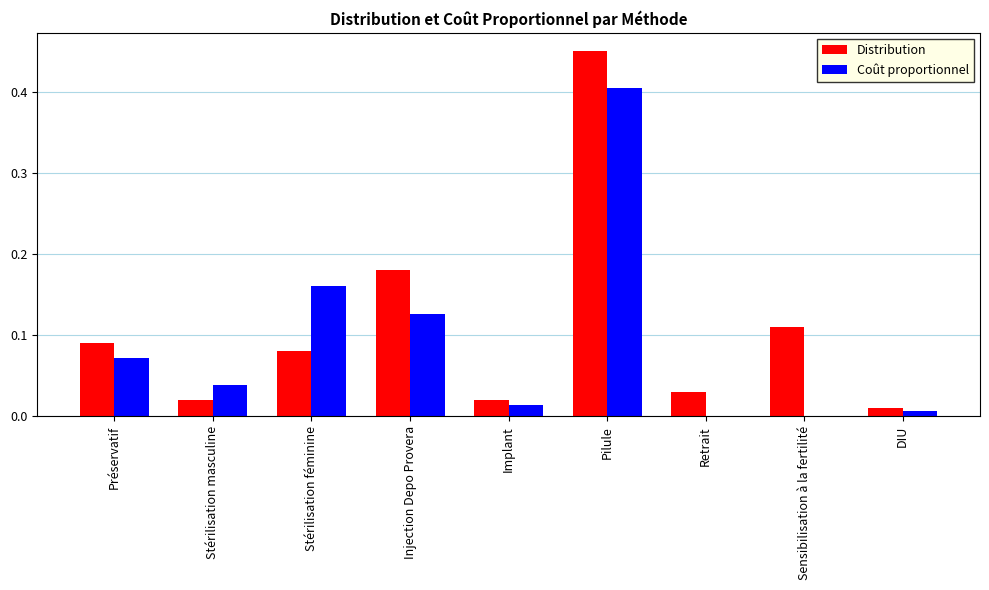

The Distribution series shows 0.0 at DIU. True or false?

True